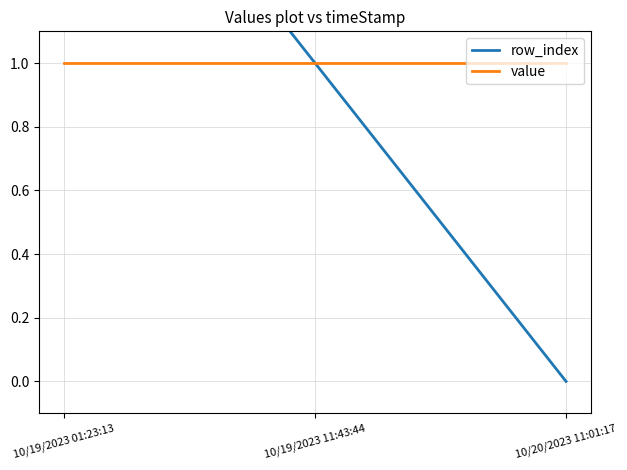

What are all the series names shown in the legend?

row_index, value